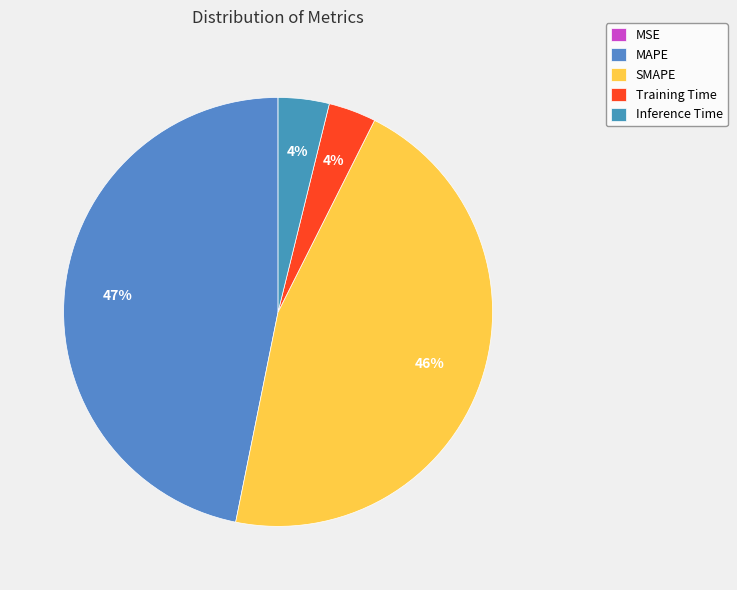

Is there a majority slice in this chart?

No